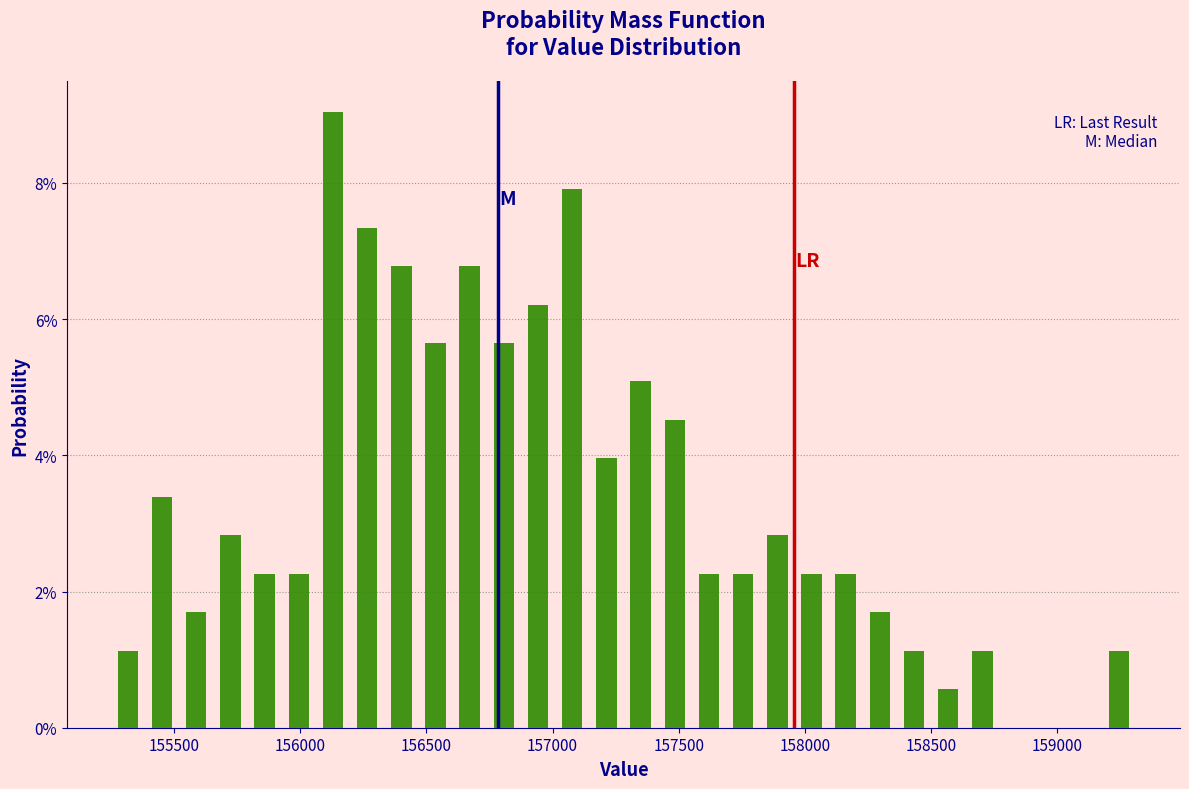

Around what value on the x-axis is the tallest bar? Give the approximate position of its centre, as read against the axis.

156150